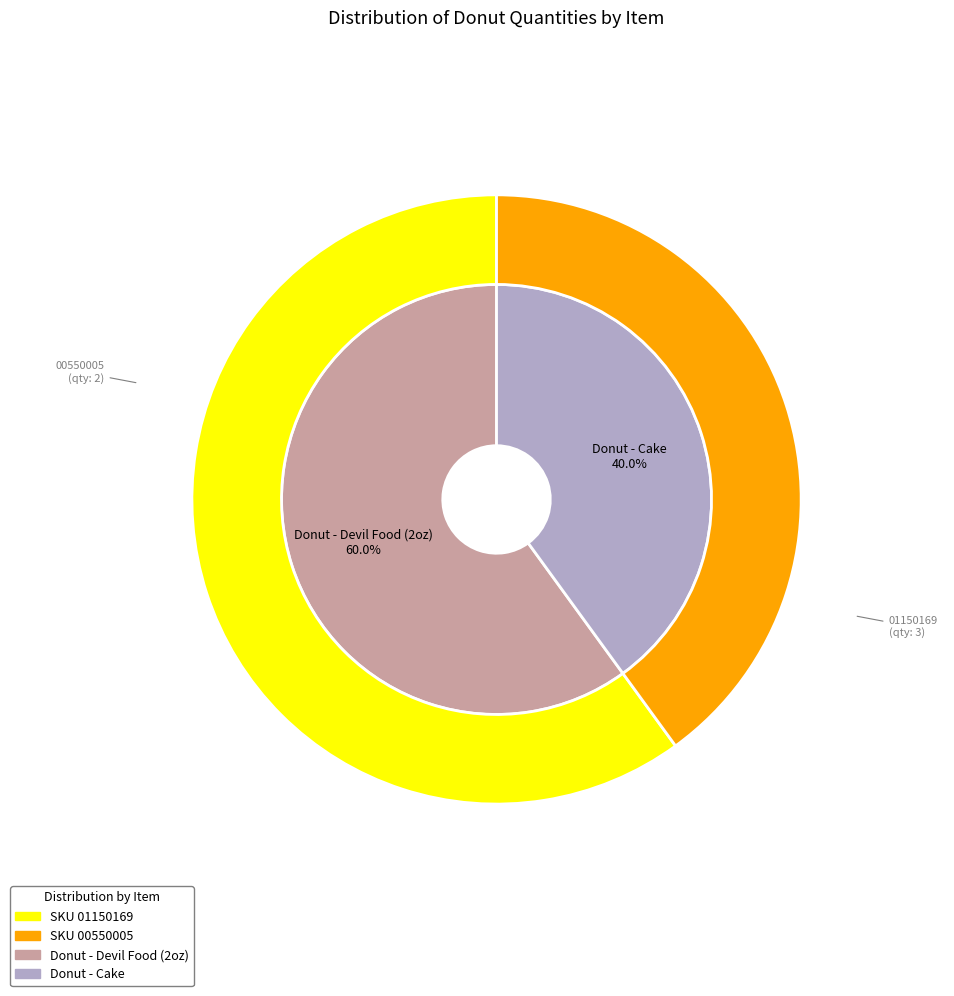

To the nearest percent, what portion does Donut - Cake represent?

40%